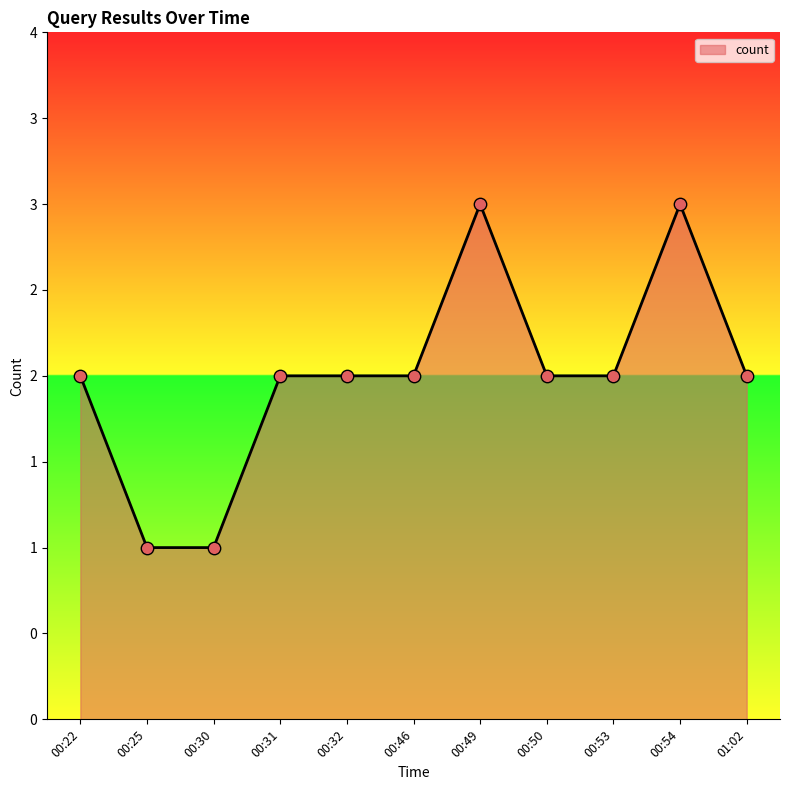

Between 00:49 and 00:54, which is larger?

00:49